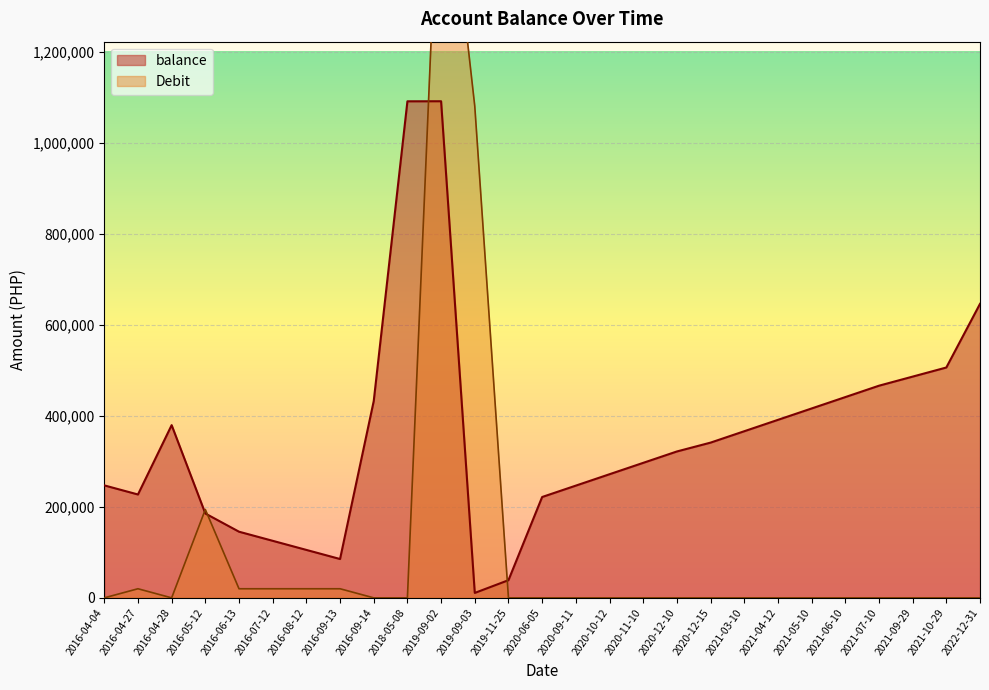

What are all the series names shown in the legend?

balance, Debit